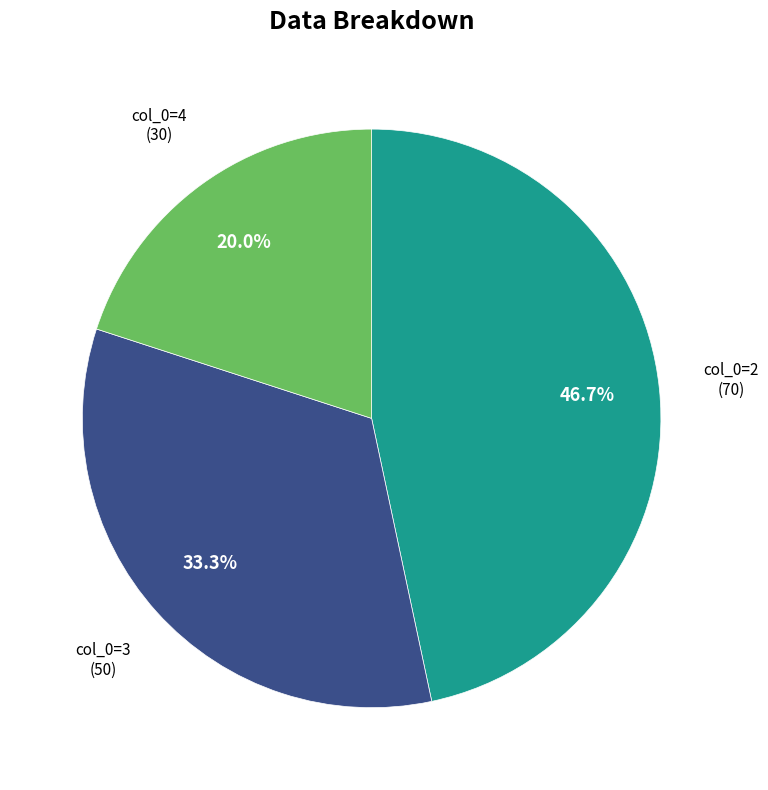

Is there any slice that represents more than half of the pie?

No